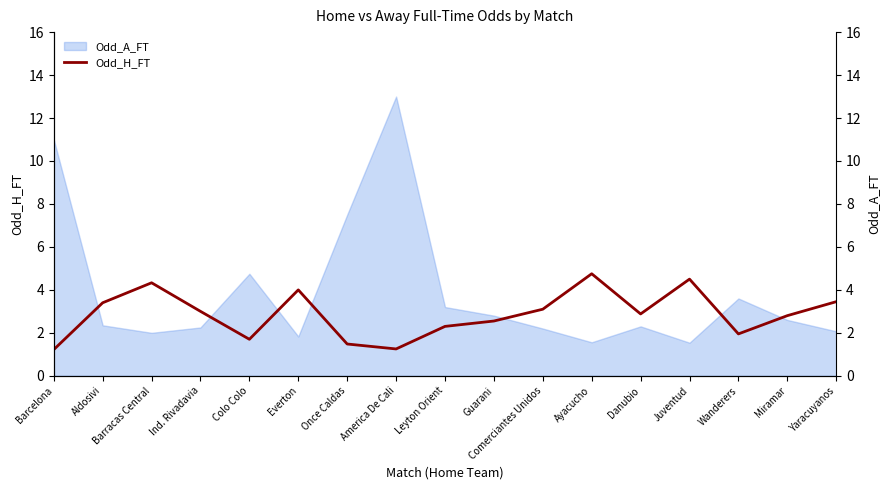

Reading right to left, list all the values displayed in this chart.

Yaracuyanos=3.5	Miramar=2.8	Wanderers=1.9	Juventud=4.5	Danubio=2.9	Ayacucho=4.8	Comerciantes Unidos=3.1	Guarani=2.5	Leyton Orient=2.3	America De Cali=1.2	Once Caldas=1.5	Everton=4.0	Colo Colo=1.7	Ind. Rivadavia=3.0	Barracas Central=4.3	Aldosivi=3.4	Barcelona=1.2